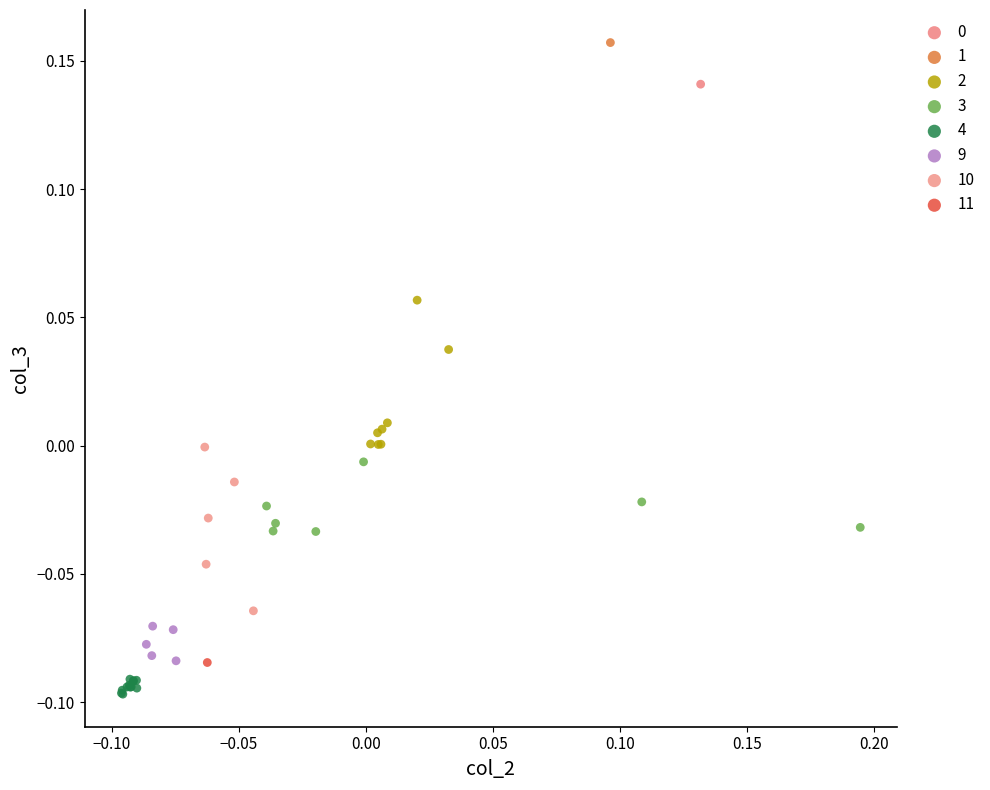

Which series reaches the minimum Y coordinate?

4